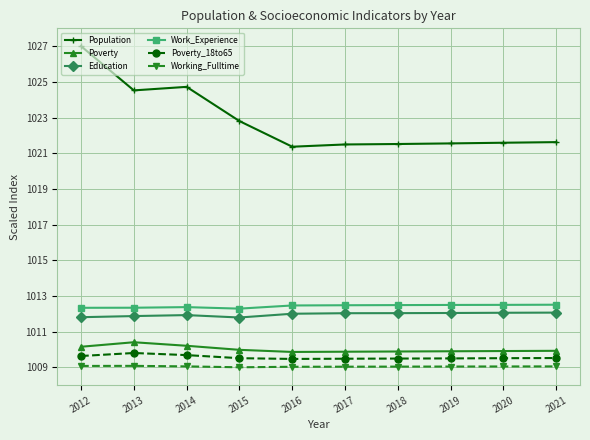

Which series has the largest range (max minus min)?

Population